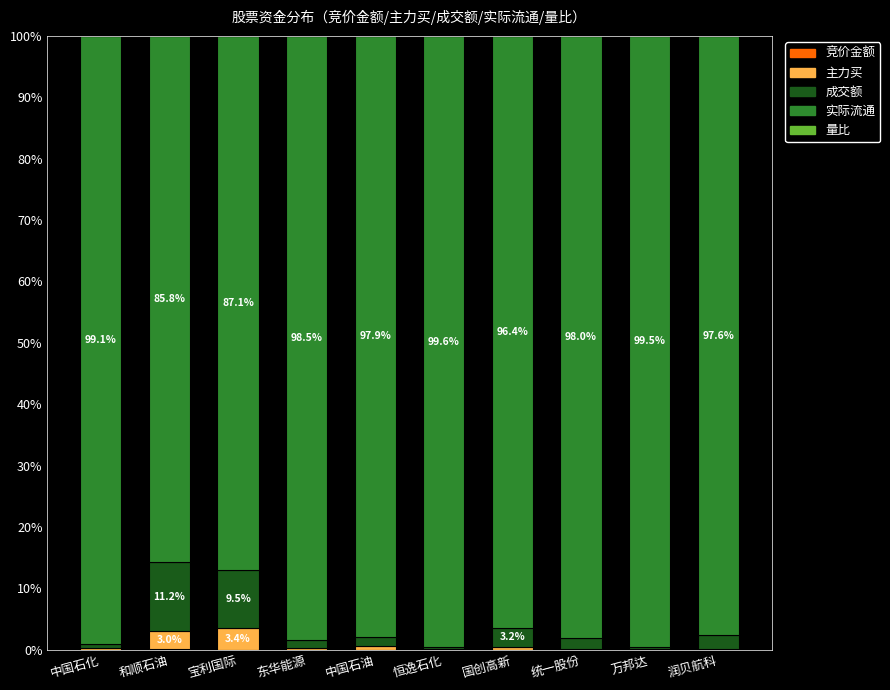

Count the number of categories in the chart.

10